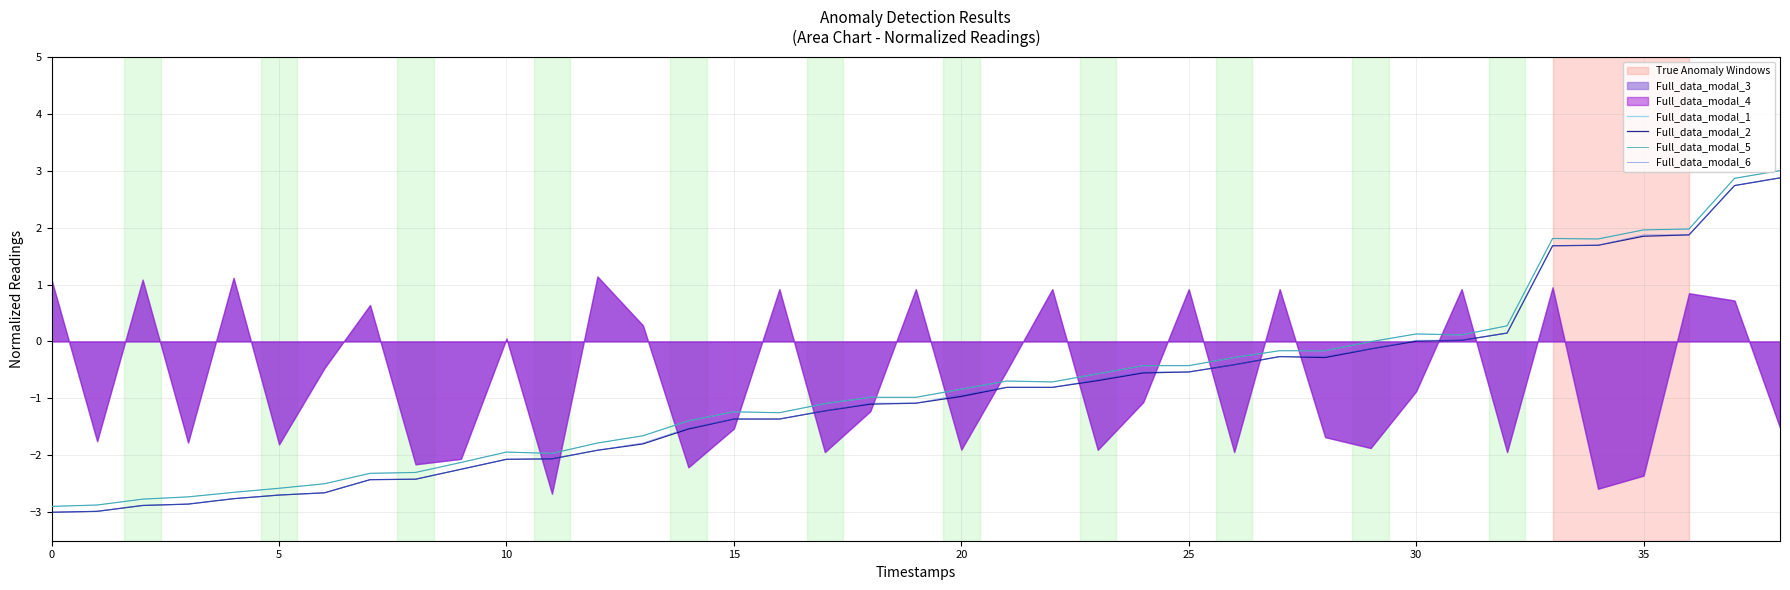

What is the label of the 28th point from the right?

11